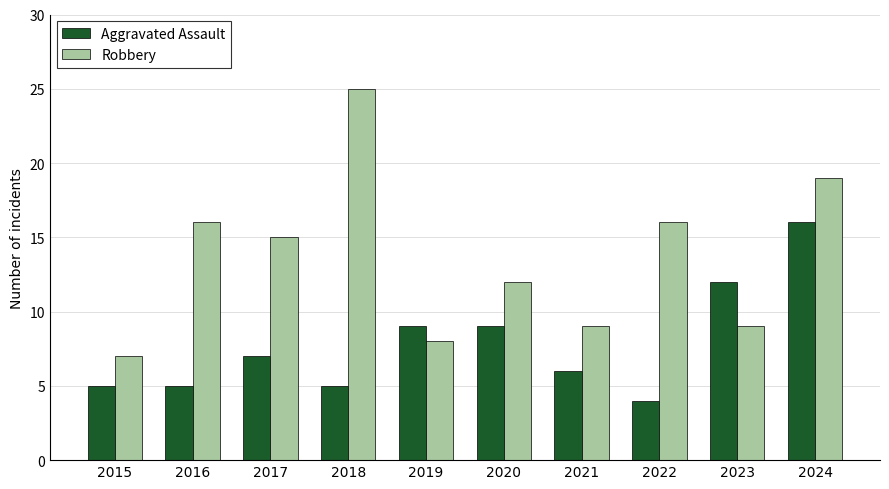

How many groups of bars are there?

10